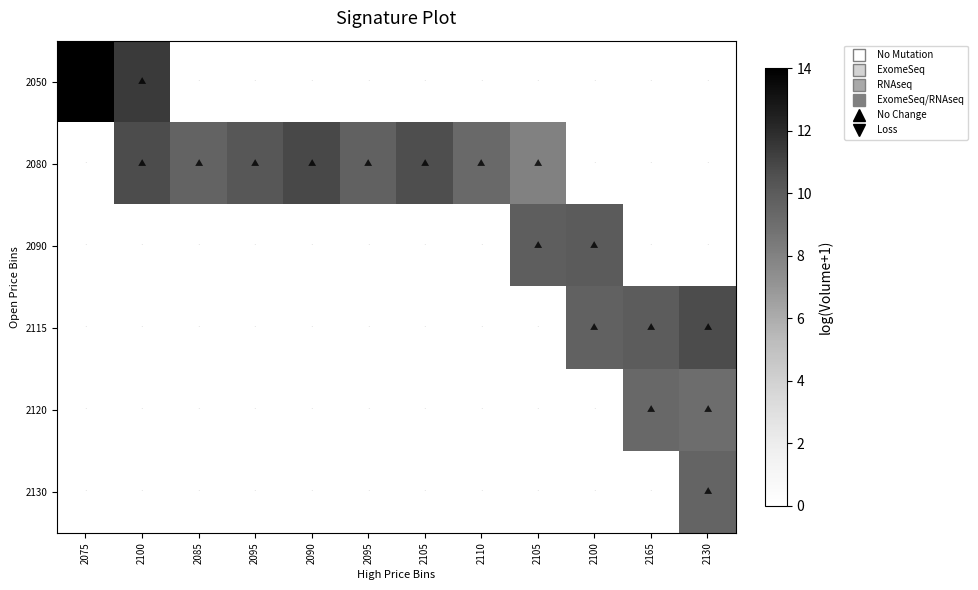

At how many categories does at least one series exceed 4?

12